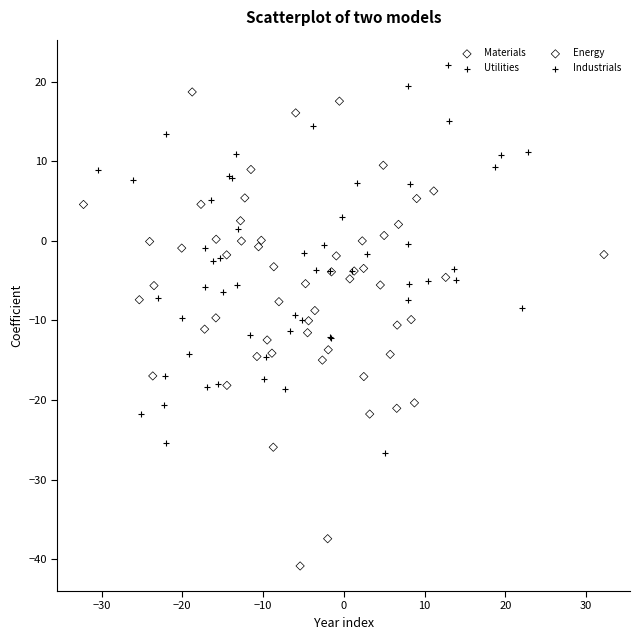

Which series has the widest spread of Y values?

Materials